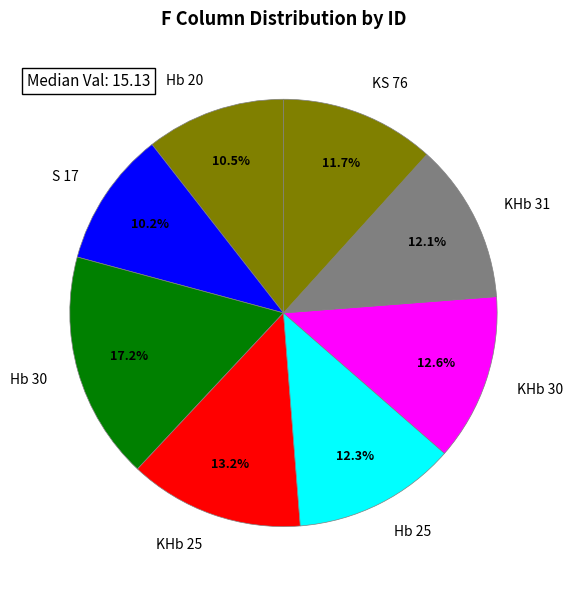

To the nearest percent, what percentage of the pie is Hb 25?

12%